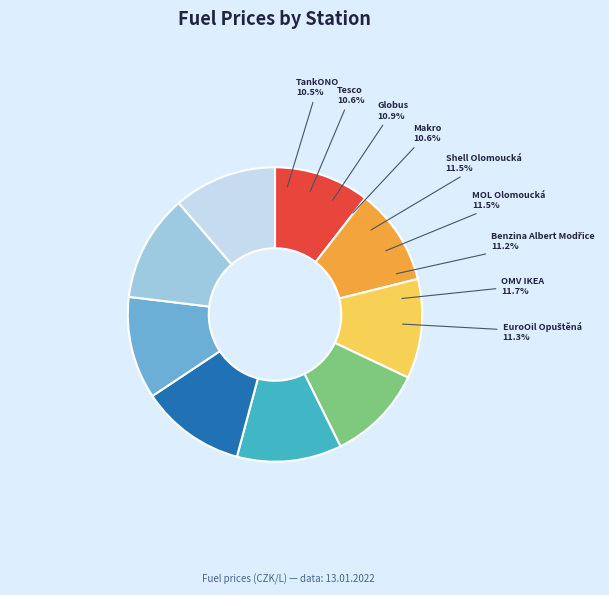

Count the number of slices in the pie.

9